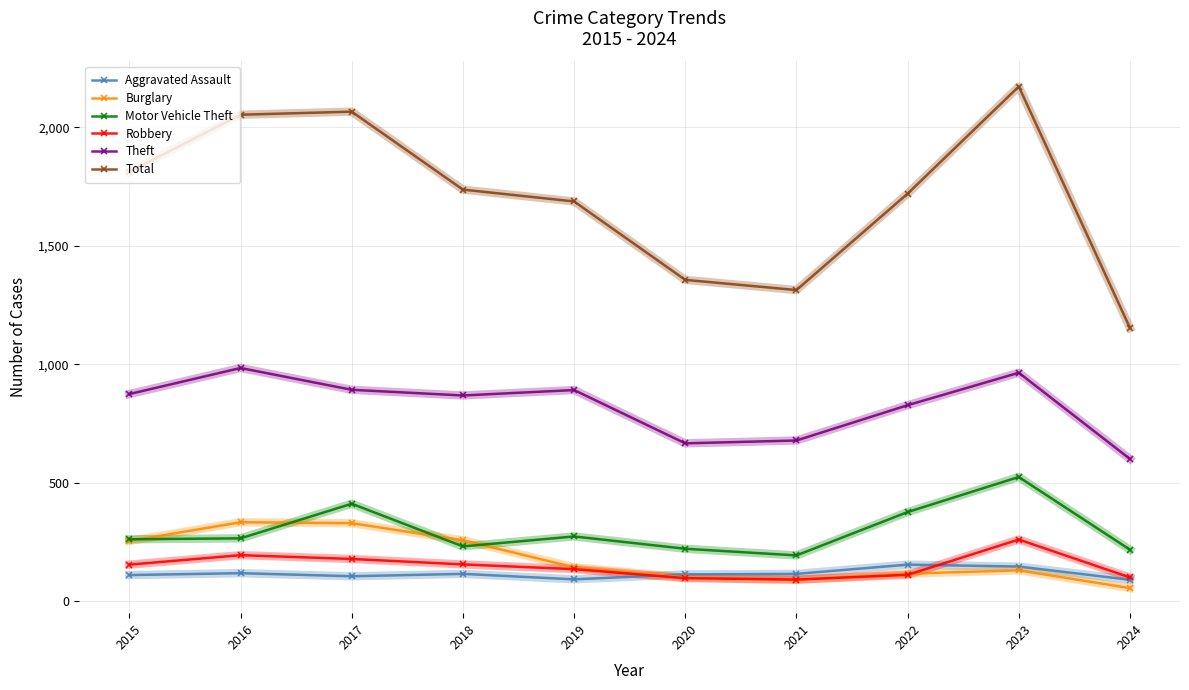

The value of Theft at 2015 is 1421. True or false?

False